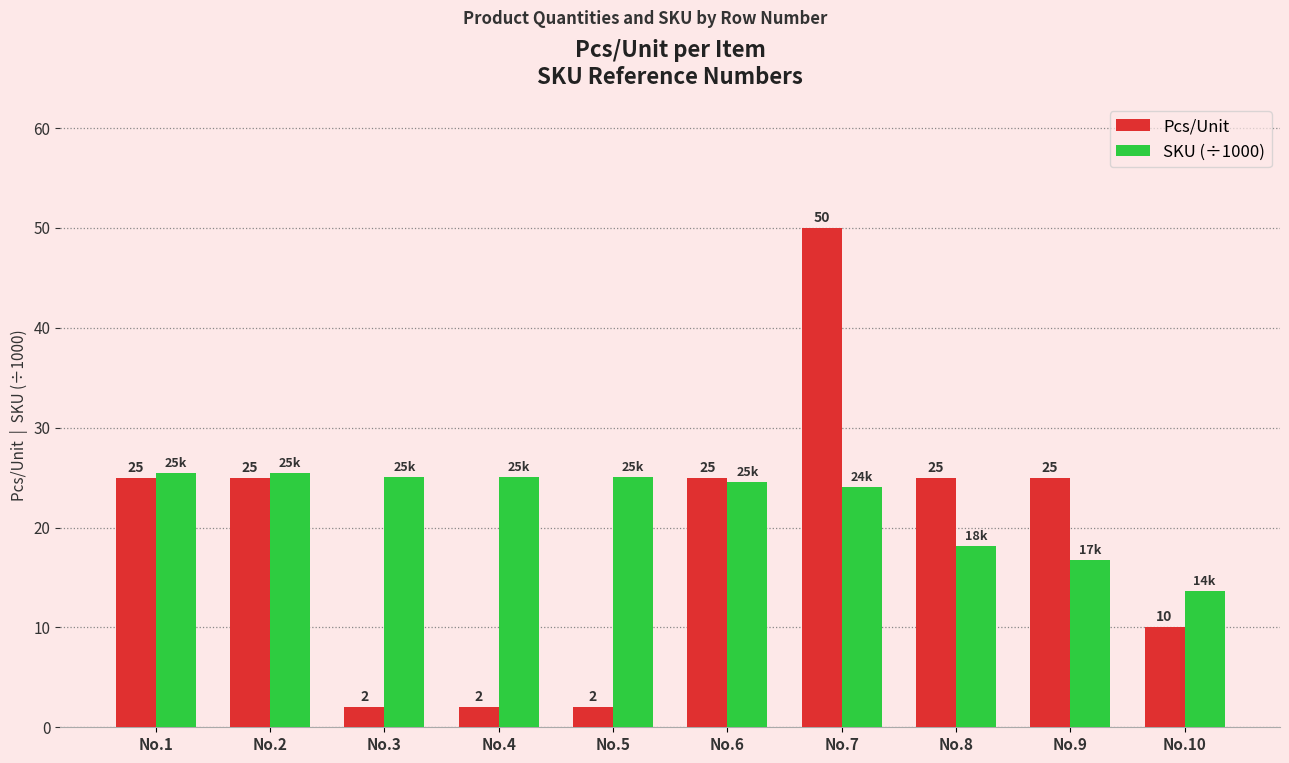

What is the difference between the maximum and minimum values in the Pcs/Unit series?

48.0